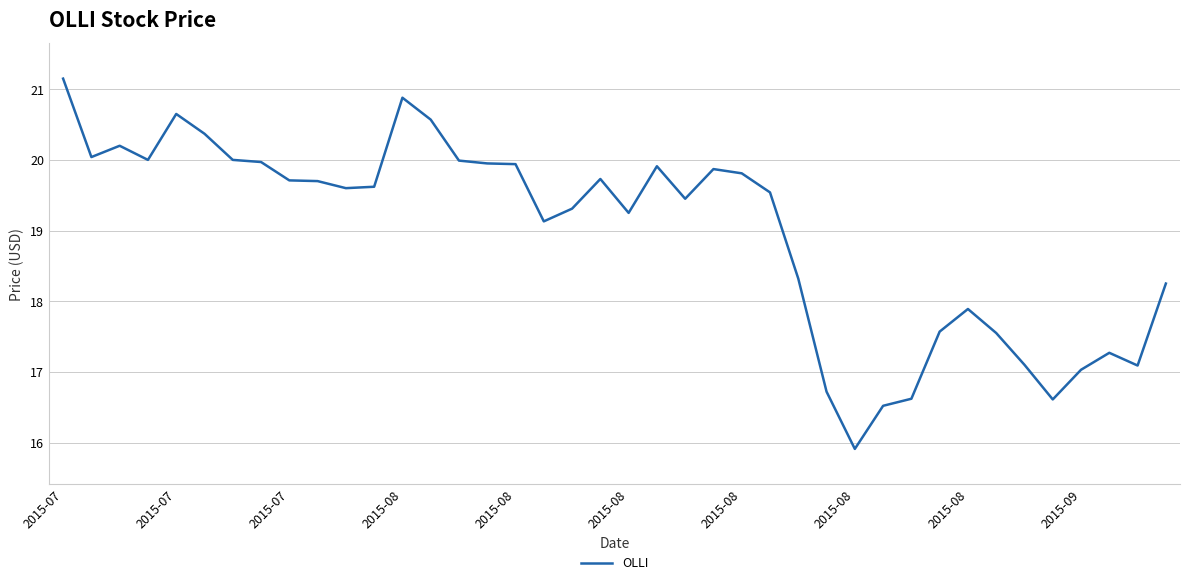

How many series are shown in this chart?

1